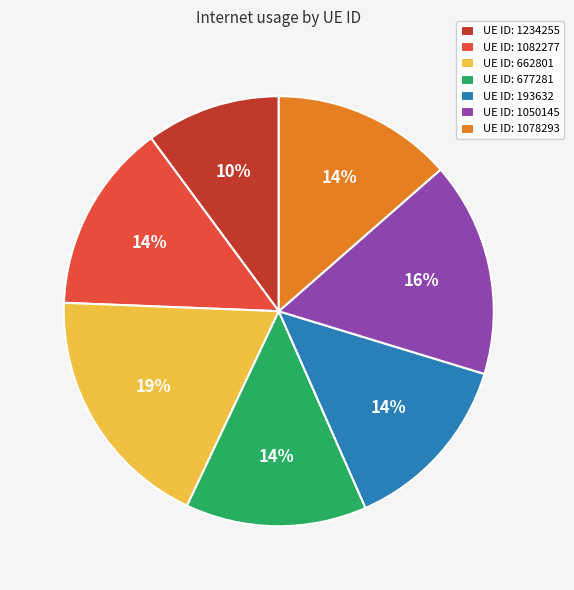

Does any single category account for the majority?

No